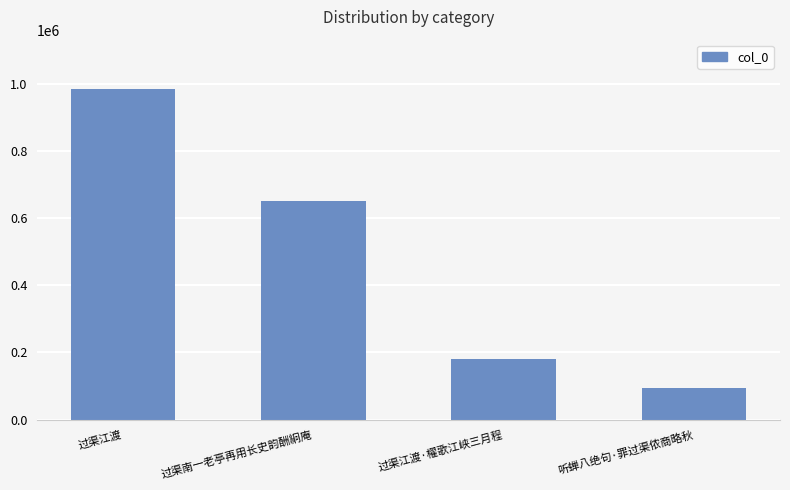

Read the value at 过渠江渡.

983999